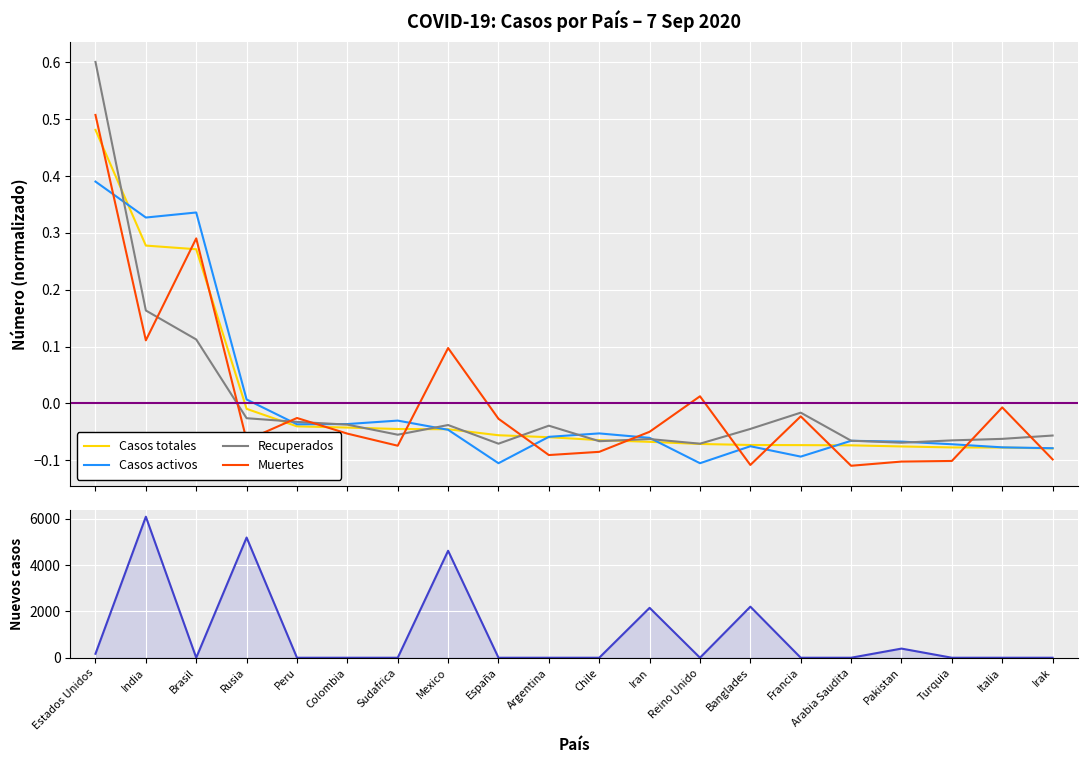

At which category does Casos activos reach its first local valley?

India